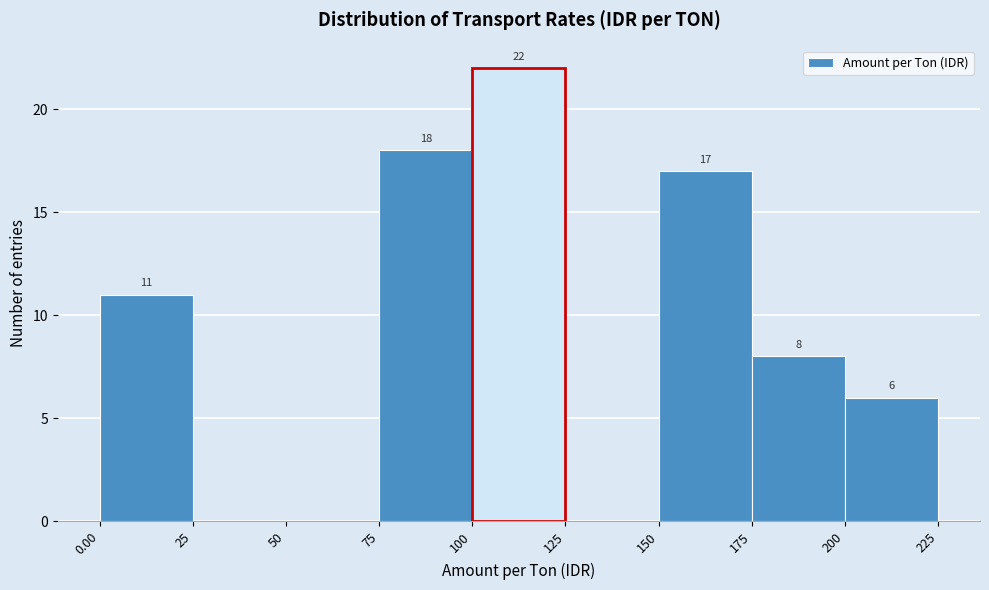

Which range on the x-axis has the tallest bar?

100 to 125